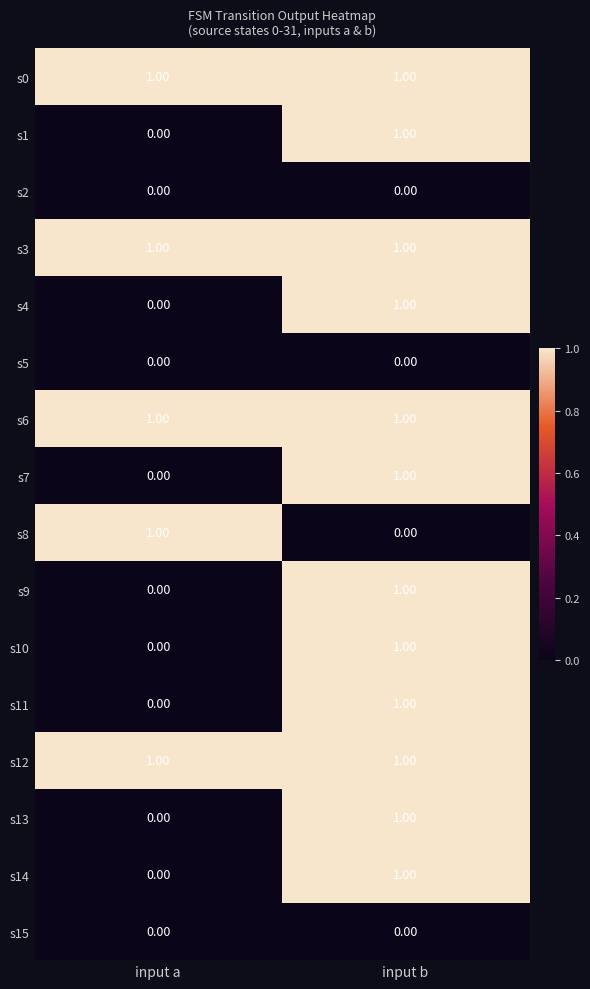

Which category has the lowest value in the s9 series?

input a